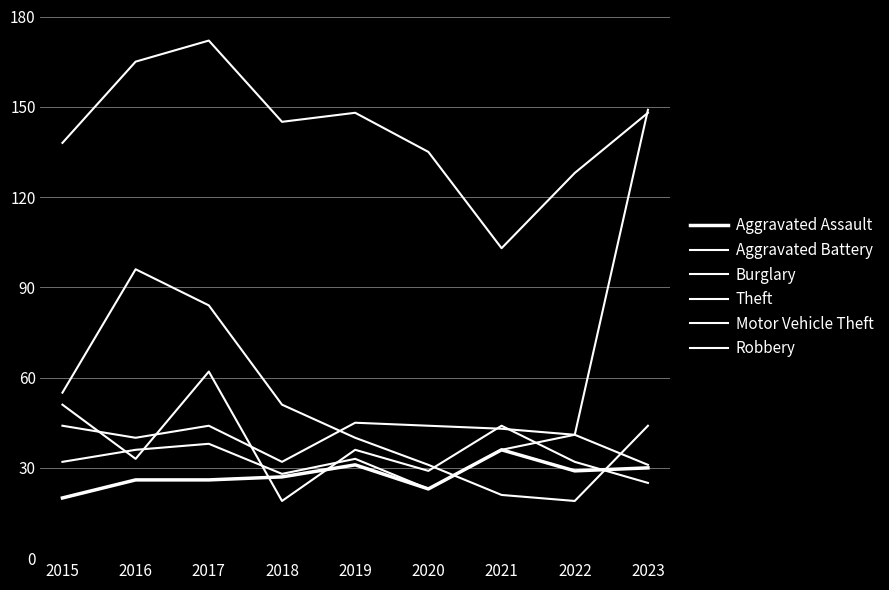

Reading left to right, list all the values displayed in this chart.

Aggravated Assault: 20	26	26	27	31	23	36	29	30
Aggravated Battery: 44	40	44	32	45	44	43	41	31
Burglary: 55	96	84	51	40	31	21	19	44
Theft: 138	165	172	145	148	135	103	128	148
Motor Vehicle Theft: 32	36	38	28	33	23	36	41	149
Robbery: 51	33	62	19	36	29	44	32	25